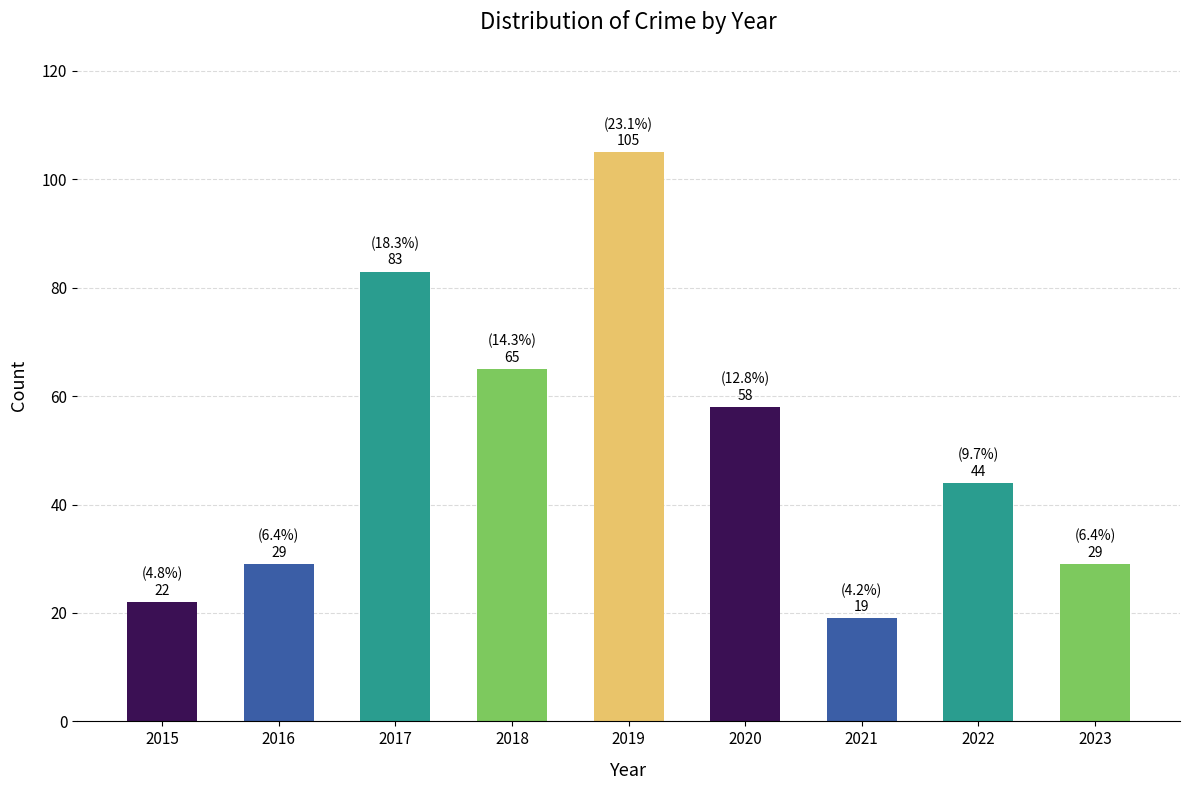

What is the difference between the values at 2015 and 2020?

36